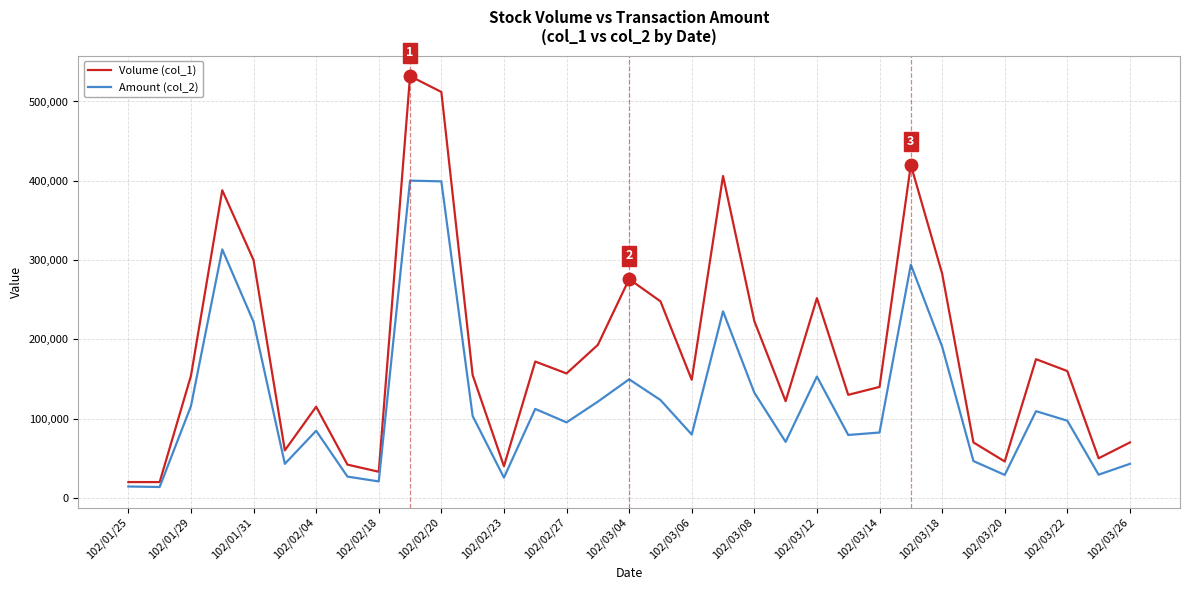

What are all the series names shown in the legend?

Volume (col_1), Amount (col_2)